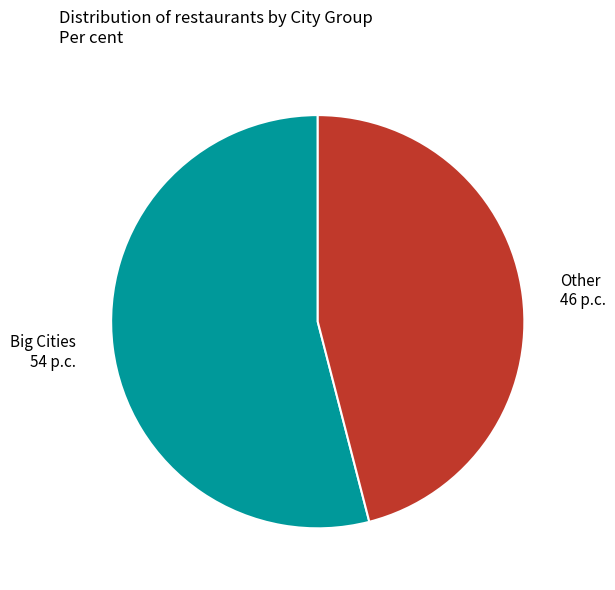

What is the largest slice in the pie chart?

Big Cities